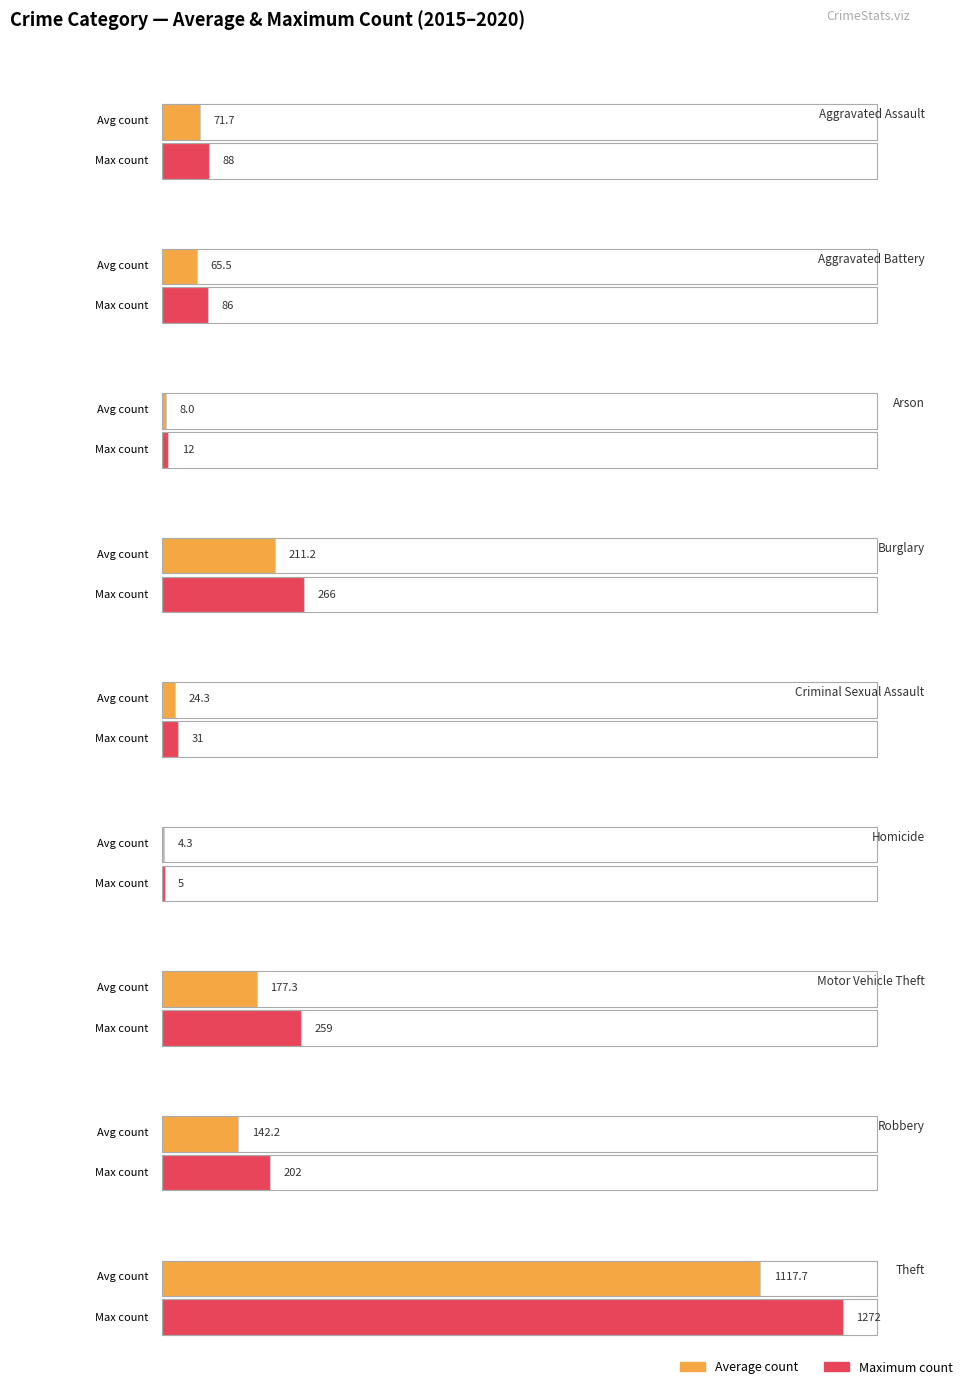

Between Criminal Sexual Assault and Burglary, which is larger?

Burglary